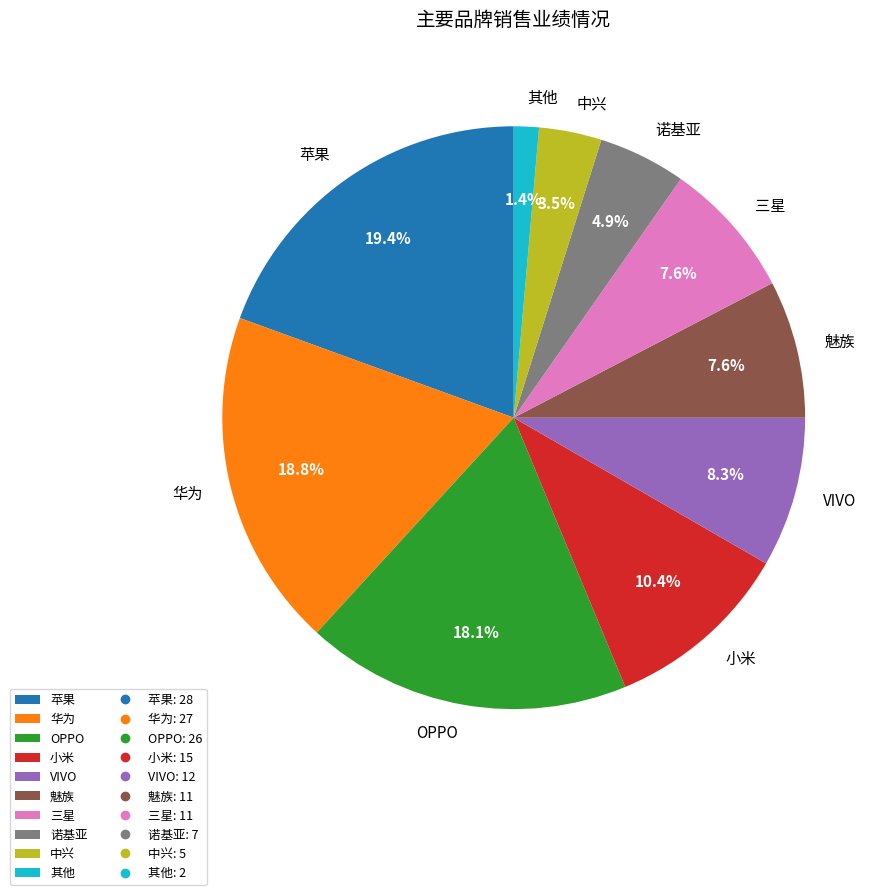

Count the number of slices in the pie.

10